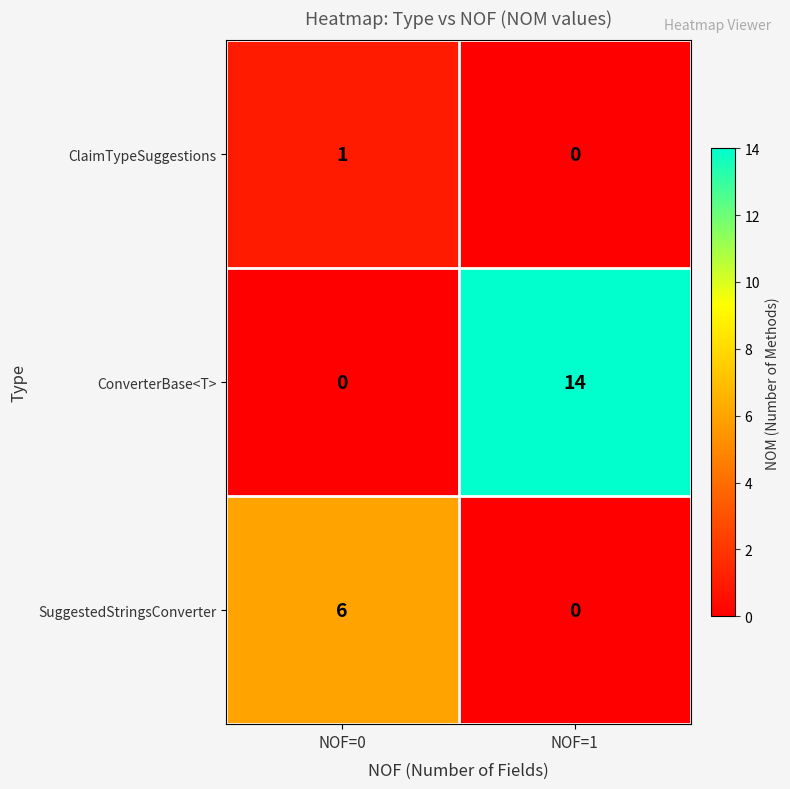

What is the greatest value displayed?

14